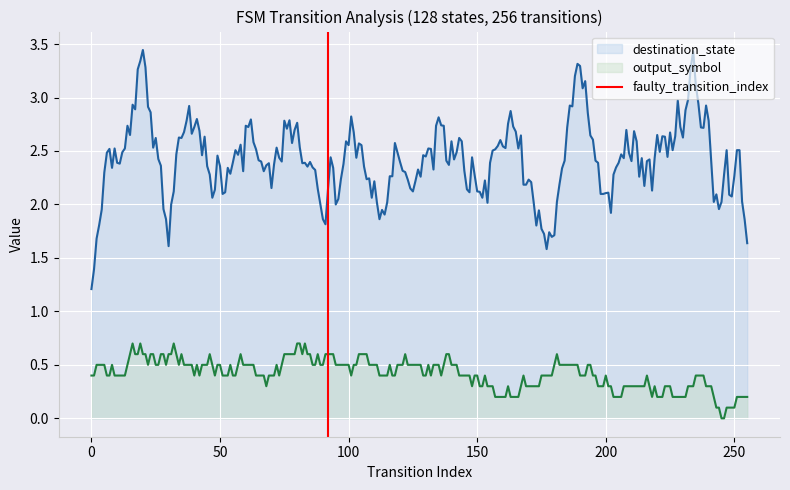

True or false: destination_state and output_symbol intersect in this chart.

False